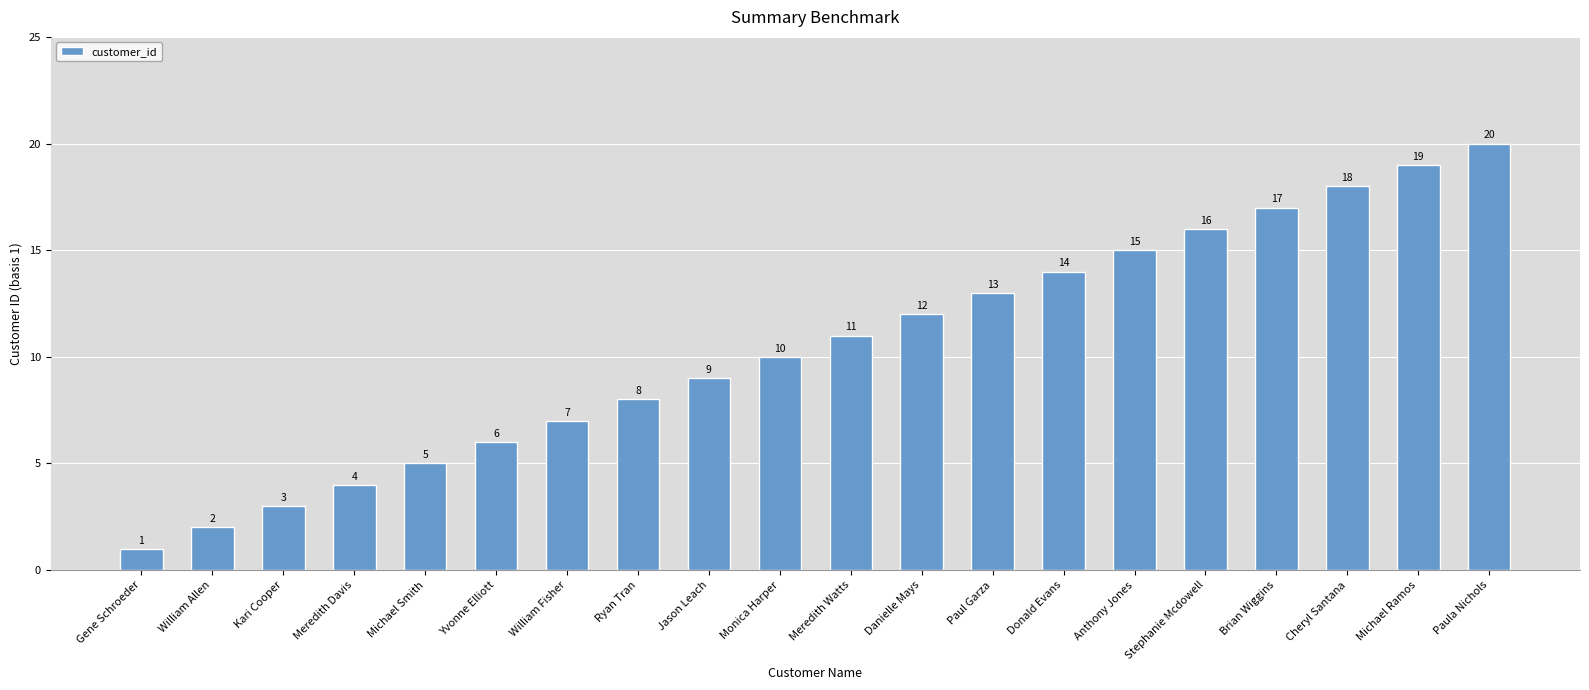

Rank the categories by value from highest to lowest.

Paula Nichols, Michael Ramos, Cheryl Santana, Brian Wiggins, Stephanie Mcdowell, Anthony Jones, Donald Evans, Paul Garza, Danielle Mays, Meredith Watts, Monica Harper, Jason Leach, Ryan Tran, William Fisher, Yvonne Elliott, Michael Smith, Meredith Davis, Kari Cooper, William Allen, Gene Schroeder